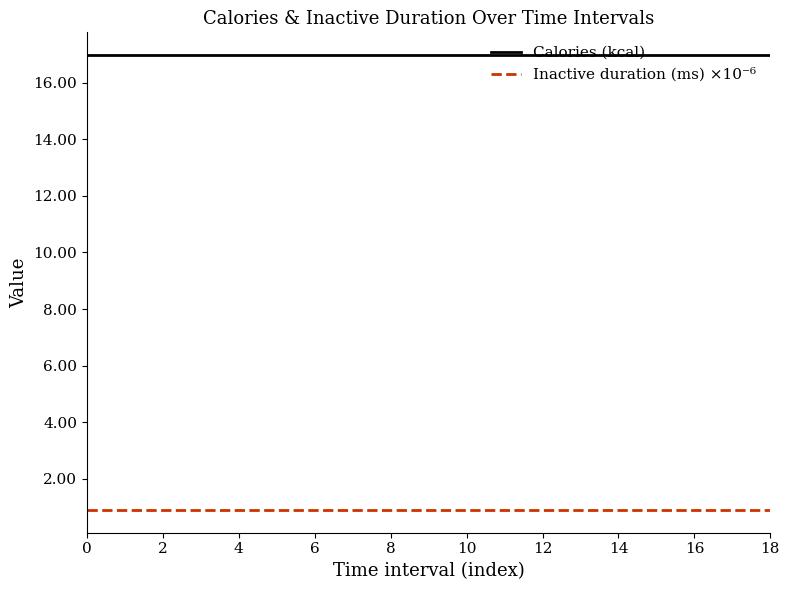

How many lines are shown in the chart?

2